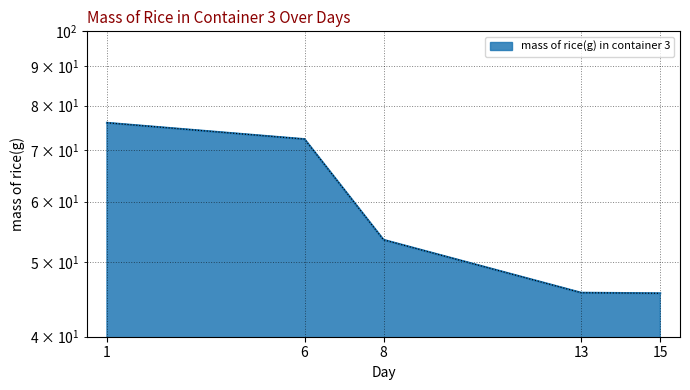

Reading left to right, transcribe all the data shown in this chart.

76.0	72.4	53.5	45.6	45.6